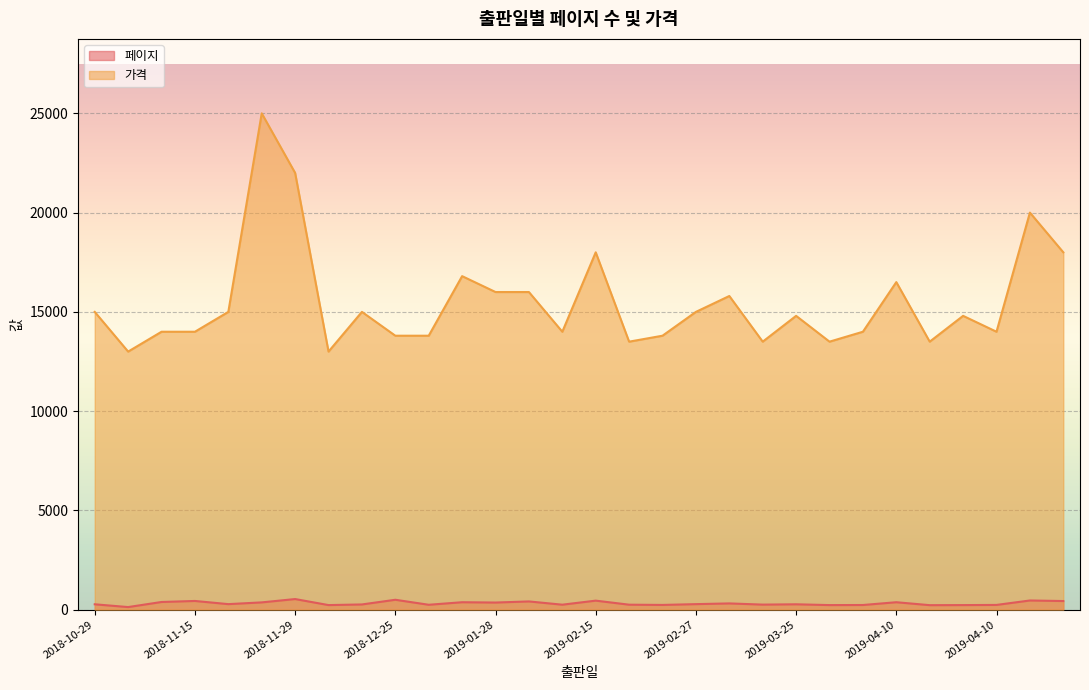

True or false: 페이지 has a value of 326 at 2019-04-10.

False